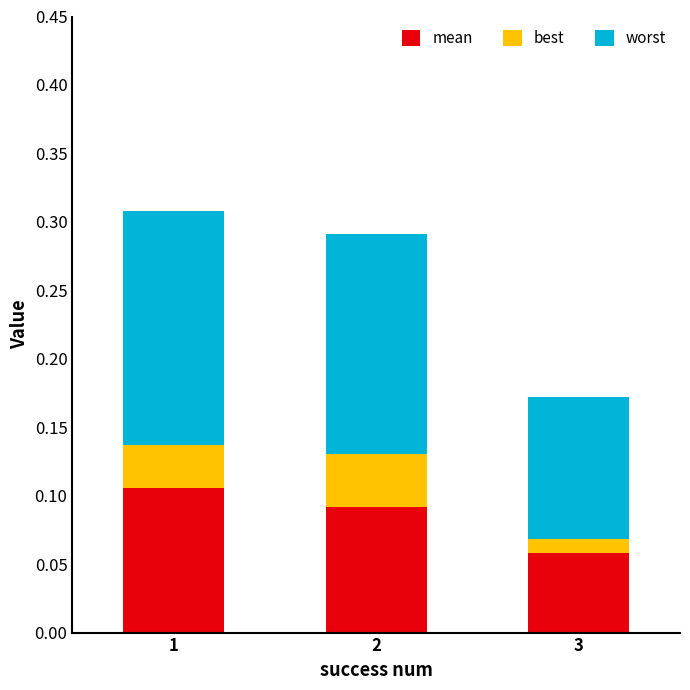

How many categories are shown in the chart?

3